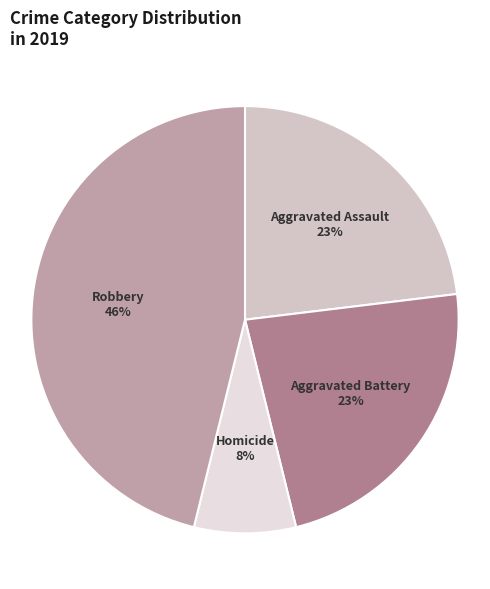

True or false: Homicide accounts for 8% of the total.

True